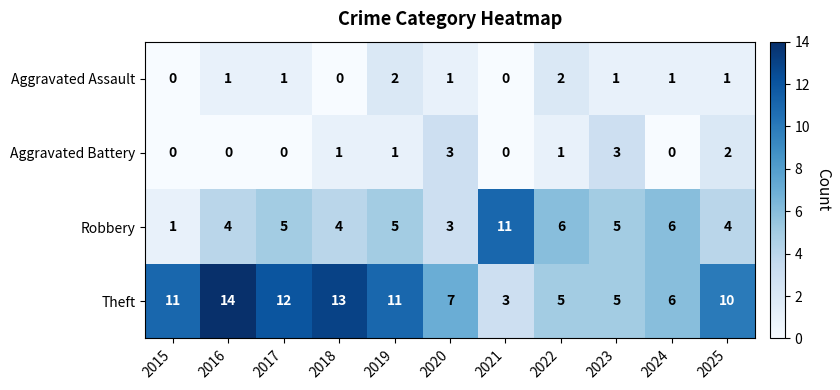

Rank the series by their maximum value, from lowest to highest.

Aggravated Assault, Aggravated Battery, Robbery, Theft